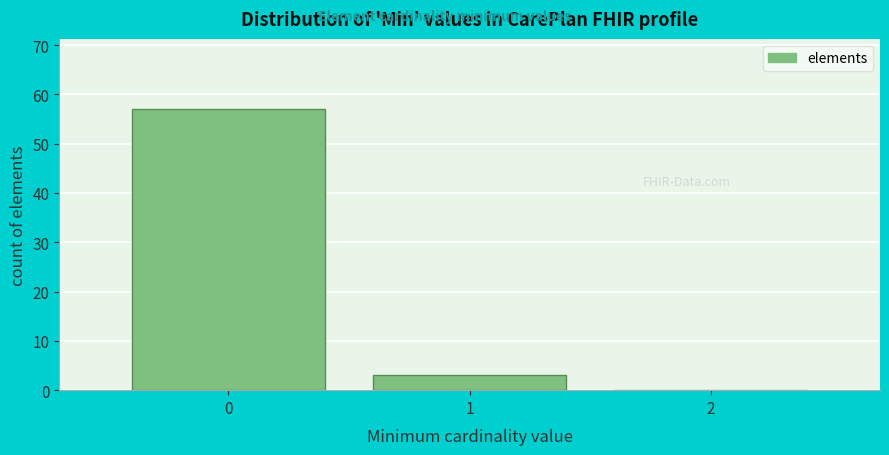

Reading left to right, list every bar in this chart as the range it spans on the x-axis followed by its height. The values are not printed on the chart, so give them approximately, as read against the axis.

-0.5 to 0.5: 57
0.5 to 1.5: 3
1.5 to 2.5: 0